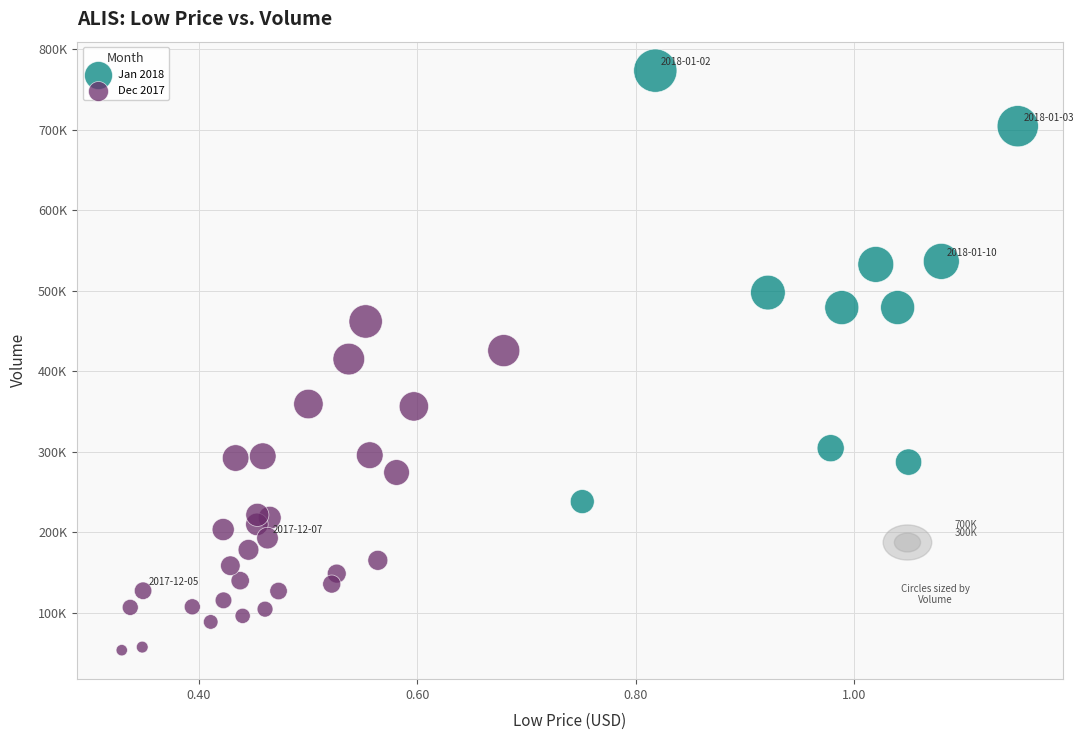

Which series contains the lowest Y value?

Dec 2017